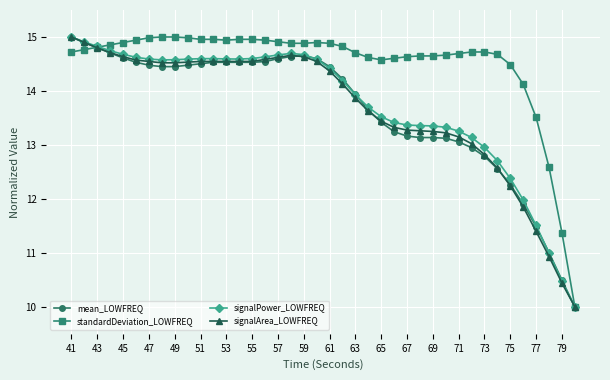

True or false: signalPower_LOWFREQ has more than 0 interior local peaks.

True